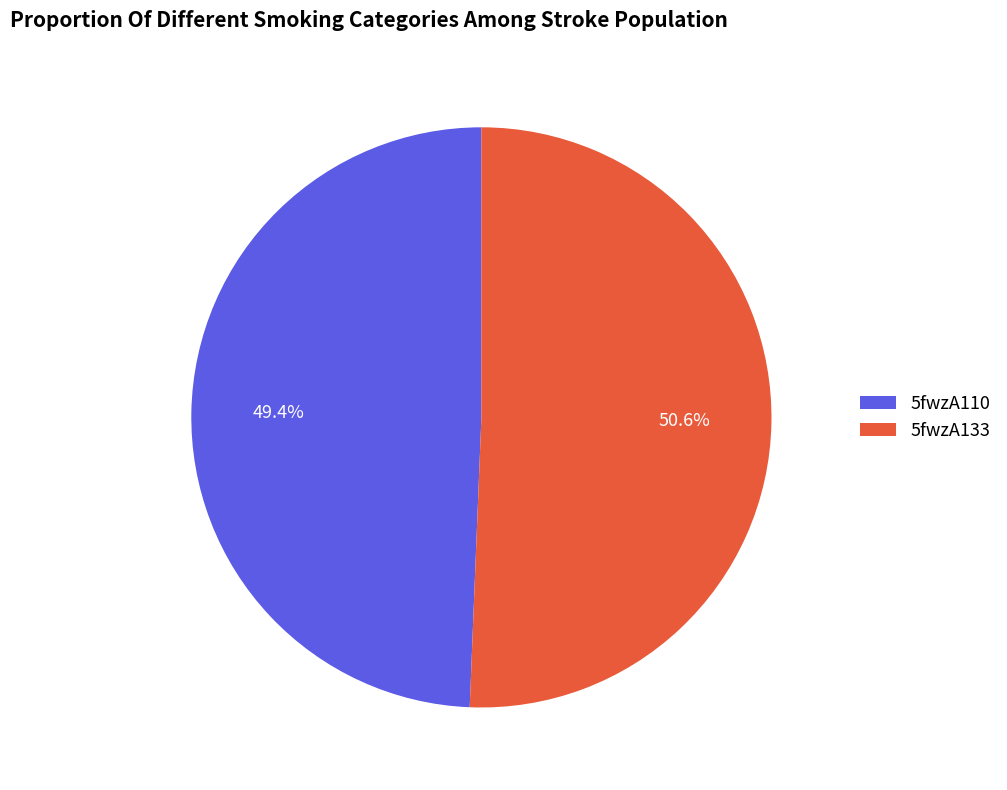

Rank the categories by value from highest to lowest.

5fwzA133, 5fwzA110